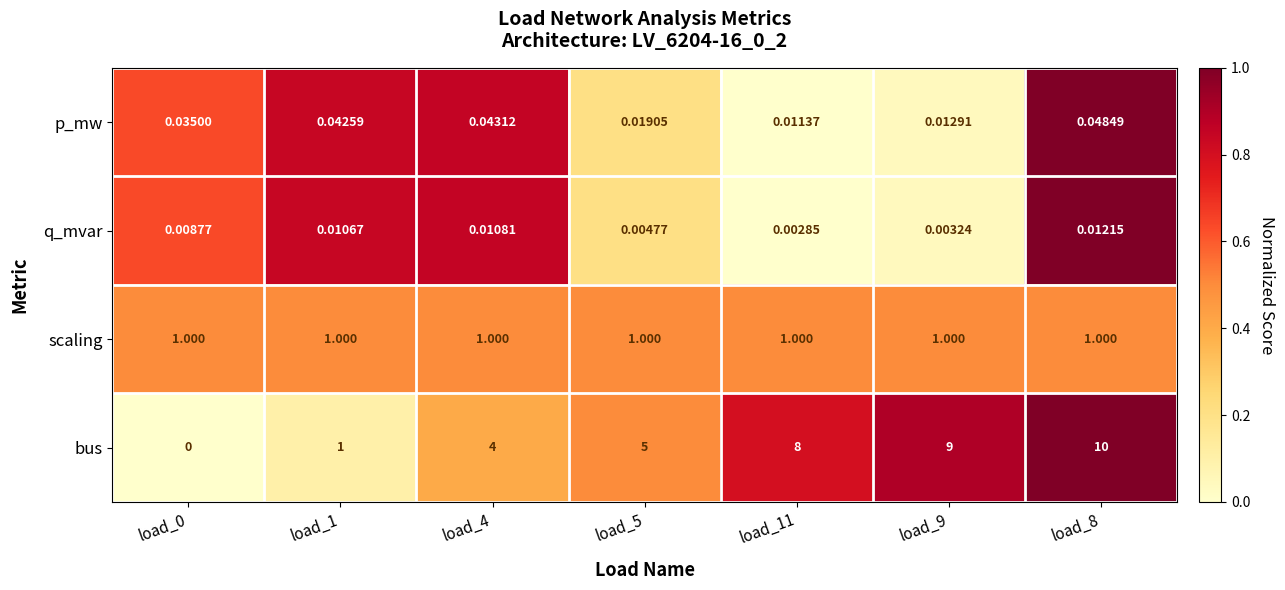

Between load_4 and load_11, which series saw the biggest shift?

bus